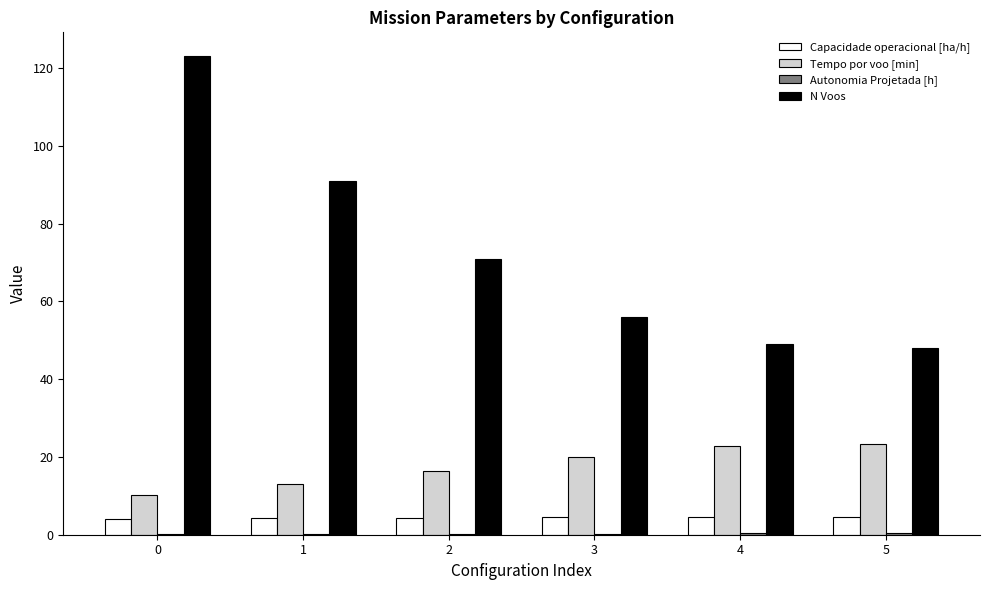

Is the value of N Voos at 4 greater than the value of Capacidade operacional [ha/h] at 3?

Yes